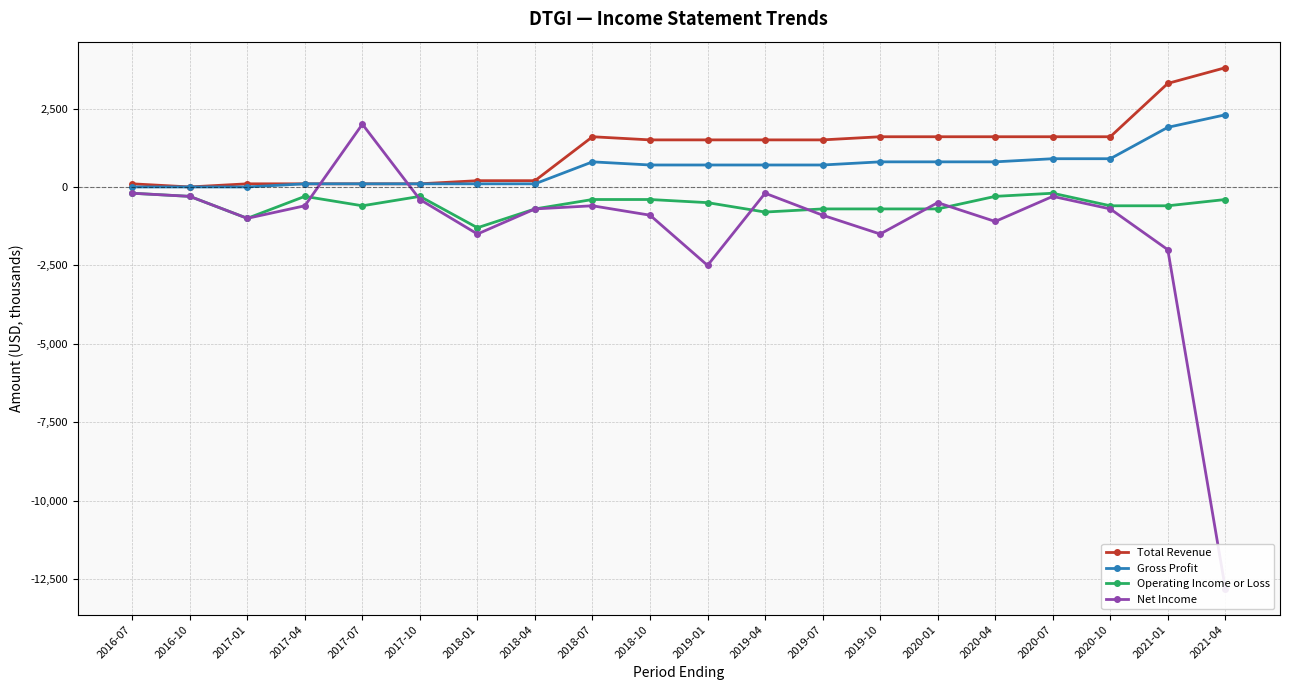

The Operating Income or Loss series shows -335 at 2020-07. True or false?

False